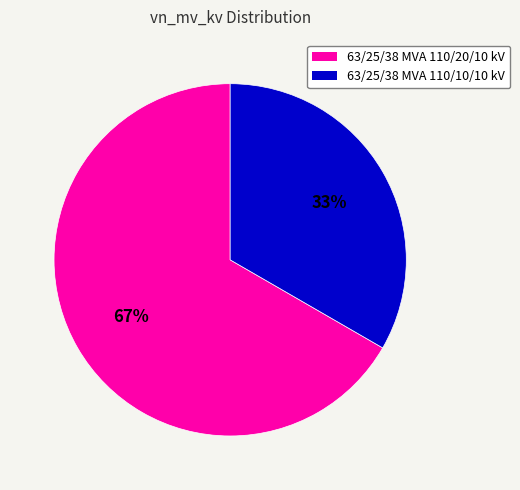

What is the smallest slice in the pie chart?

63/25/38 MVA 110/10/10 kV